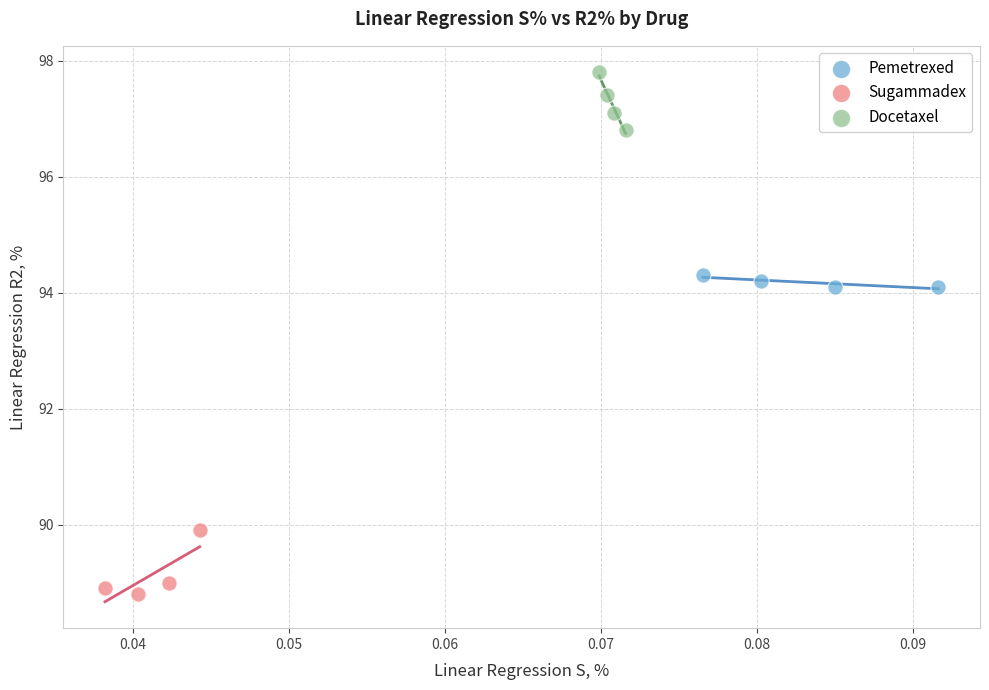

Which series contains the highest Y value?

Docetaxel